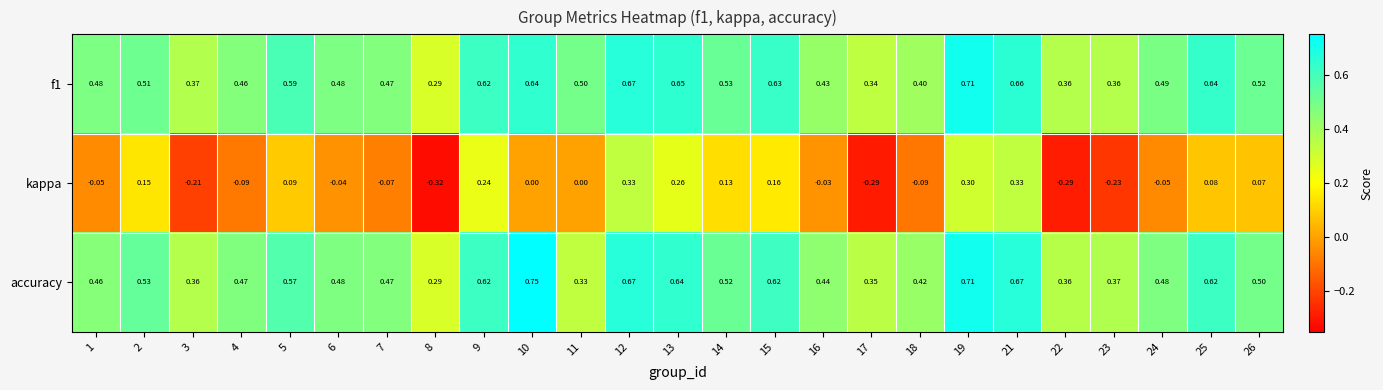

Which series has the widest spread of values?

kappa